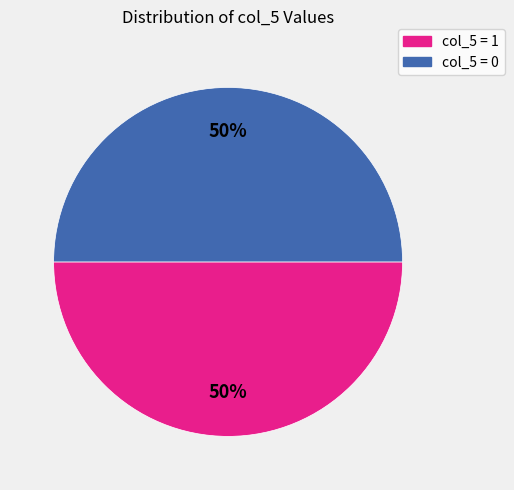

To the nearest percent, what is the average slice percentage?

50%